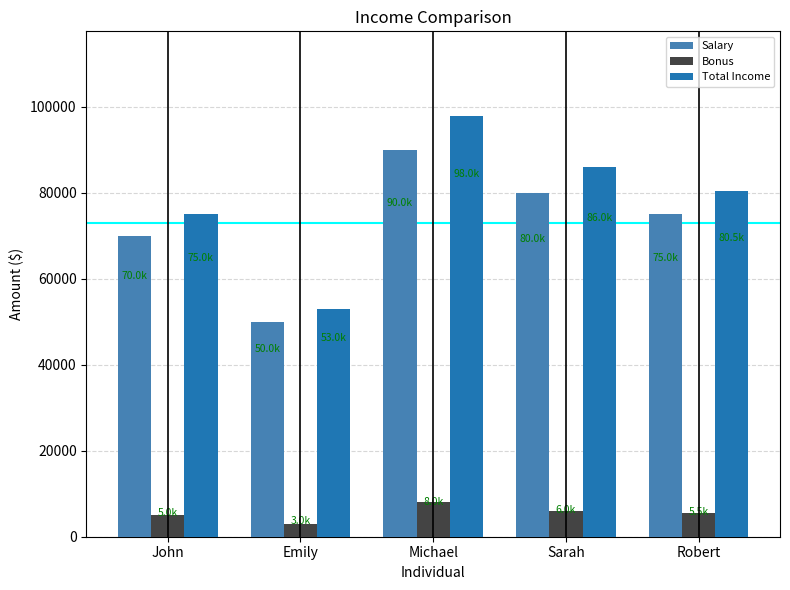

At which label is Total Income closest to 75500?

John